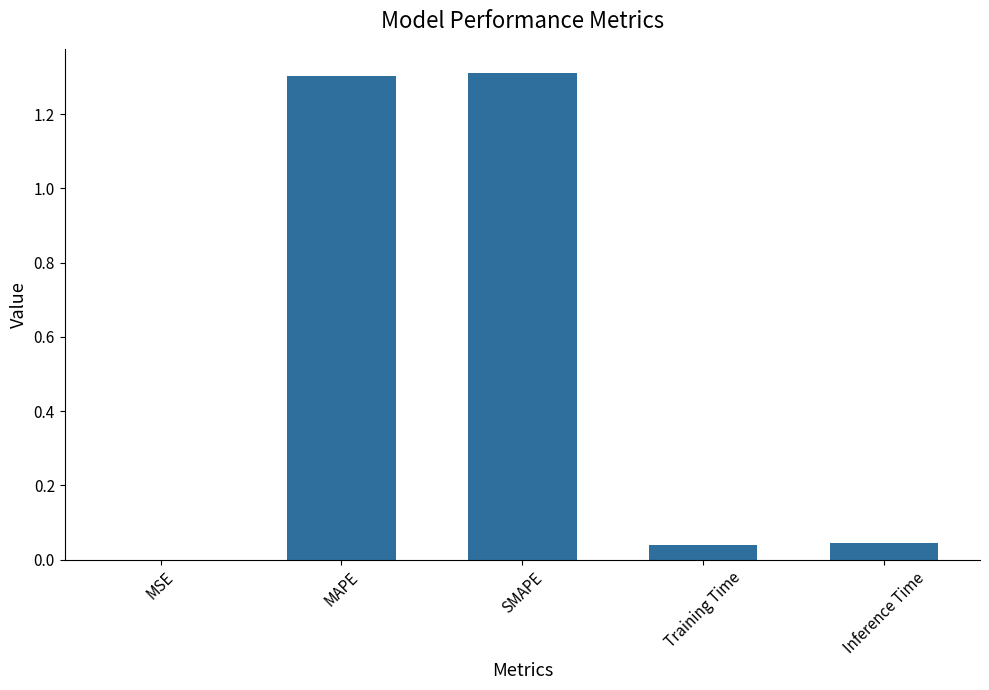

Is it true that the value at MAPE is 2.1?

False